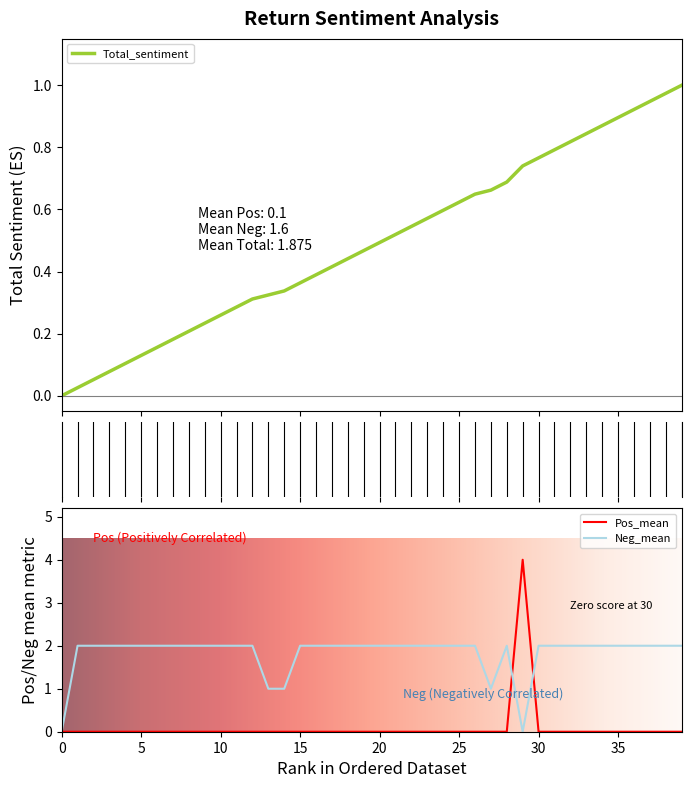

The Neg_mean series shows 1 at 10. True or false?

False